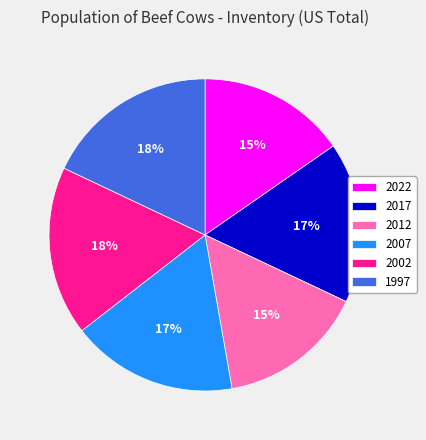

Does 2007 represent more than half of the total?

No